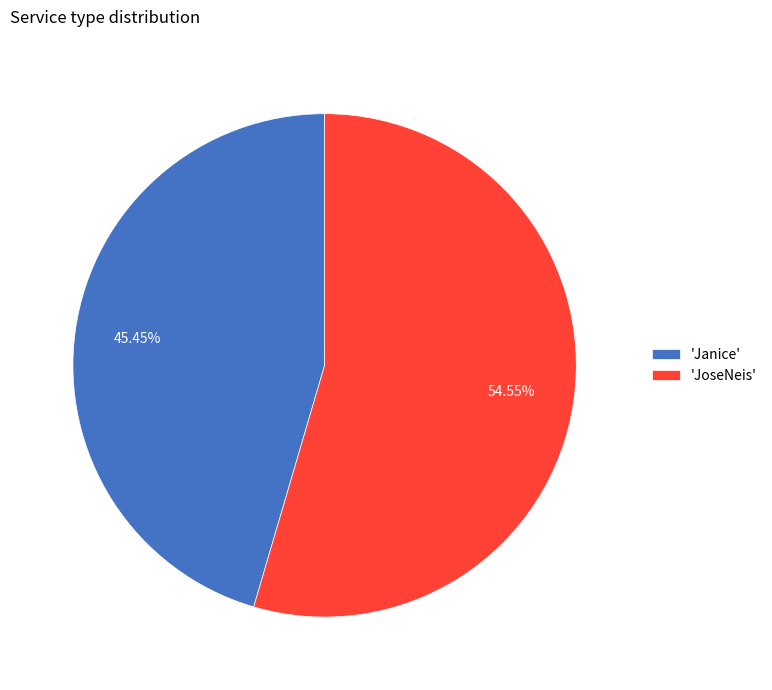

Rank the categories by value from lowest to highest.

'Janice', 'JoseNeis'